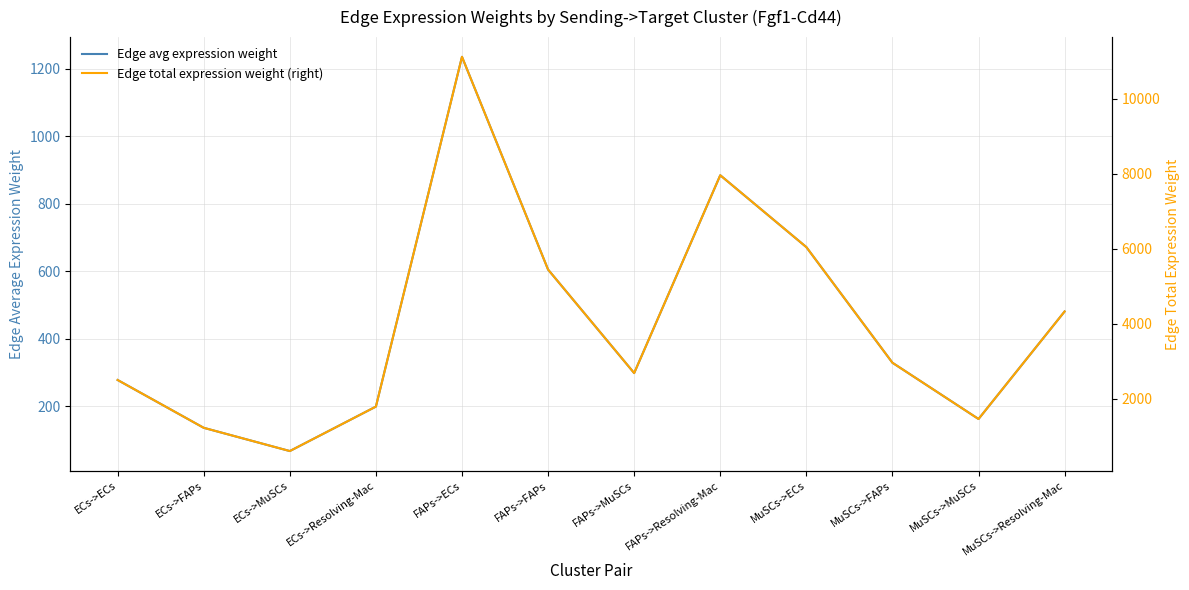

Which series has the widest spread of values?

Edge total expression weight (right)